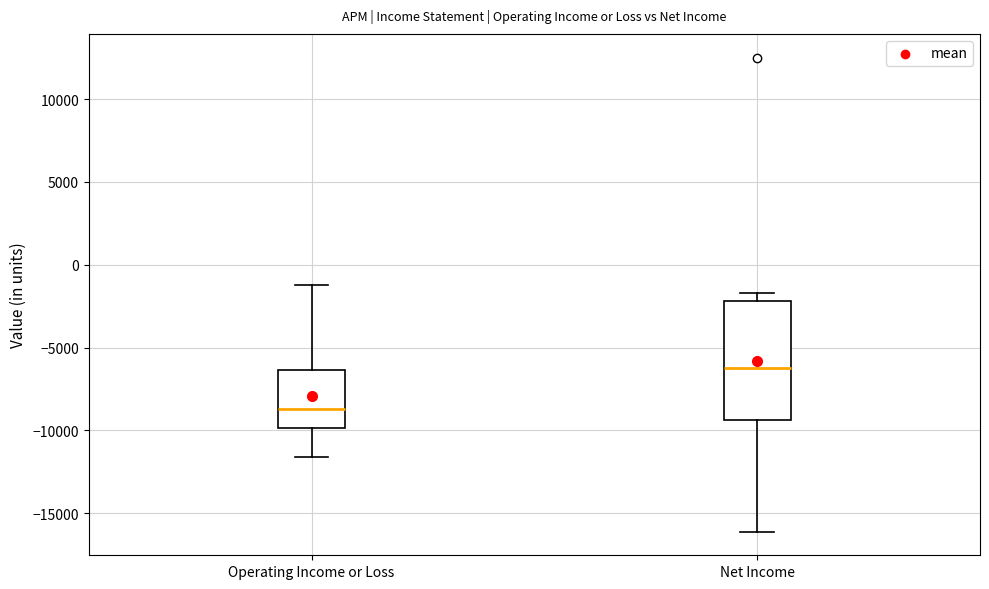

Comparing the boxes themselves (not the whiskers), which one is the tallest?

Net Income